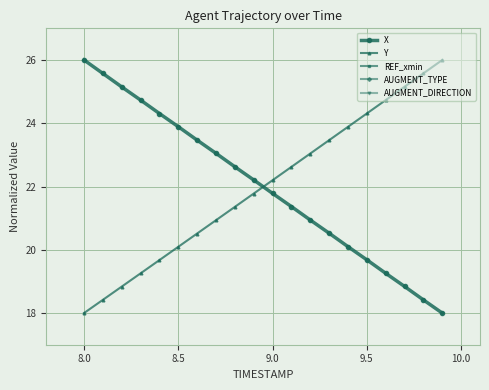

What is the highest value of the Y series?

26.0